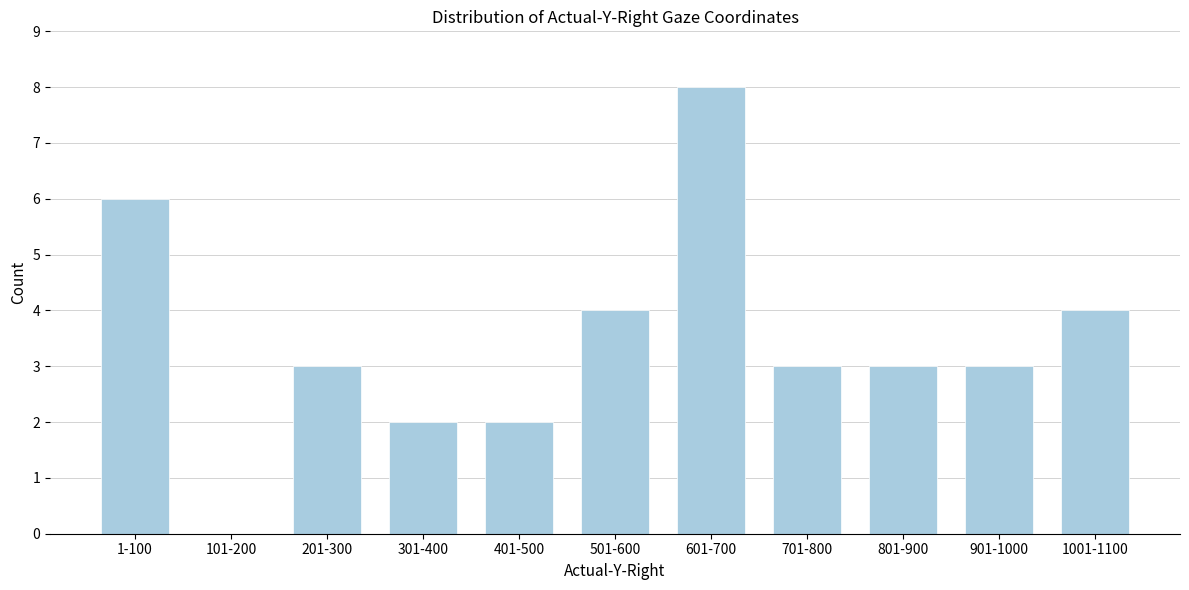

Reading right to left, what are all the values shown in this chart?

1001-1100=4	901-1000=3	801-900=3	701-800=3	601-700=8	501-600=4	401-500=2	301-400=2	201-300=3	101-200=0	1-100=6